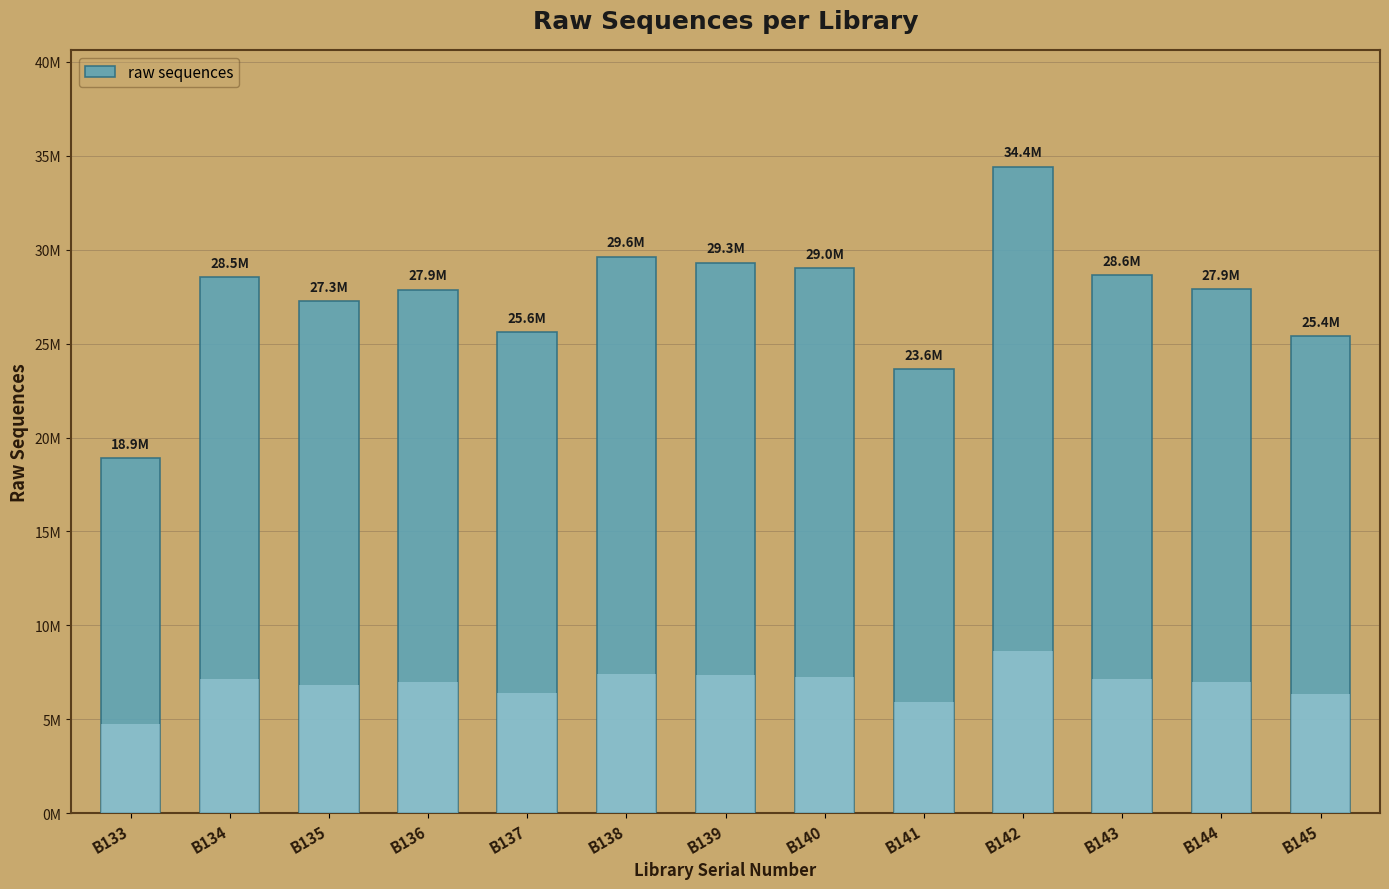

What is the value of the 7th bar from the left?

29318643